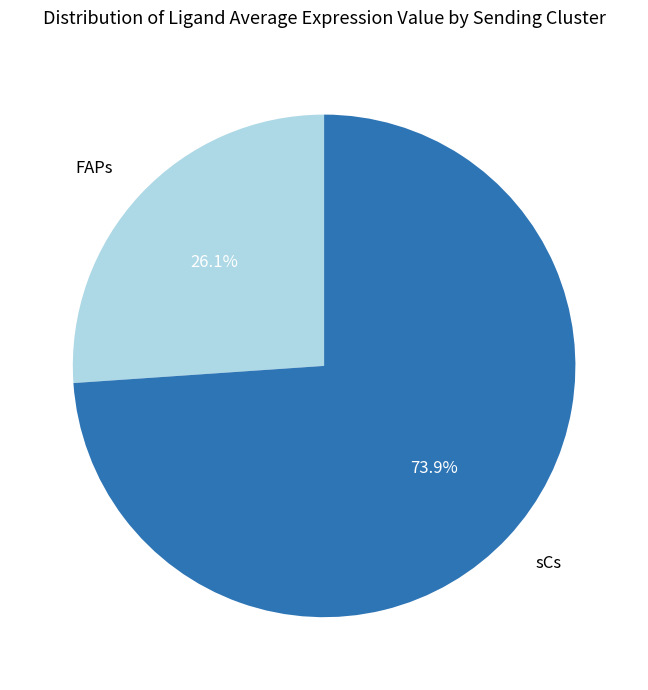

What percentage is the sCs slice, to the nearest percent?

74%